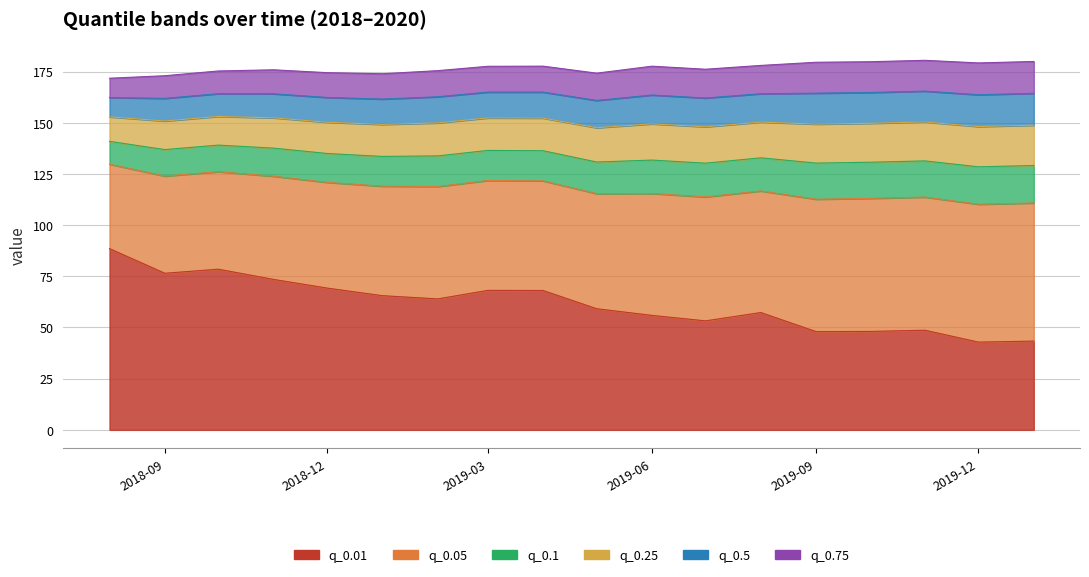

At which label does q_0.75 first exceed 177?

2019-03